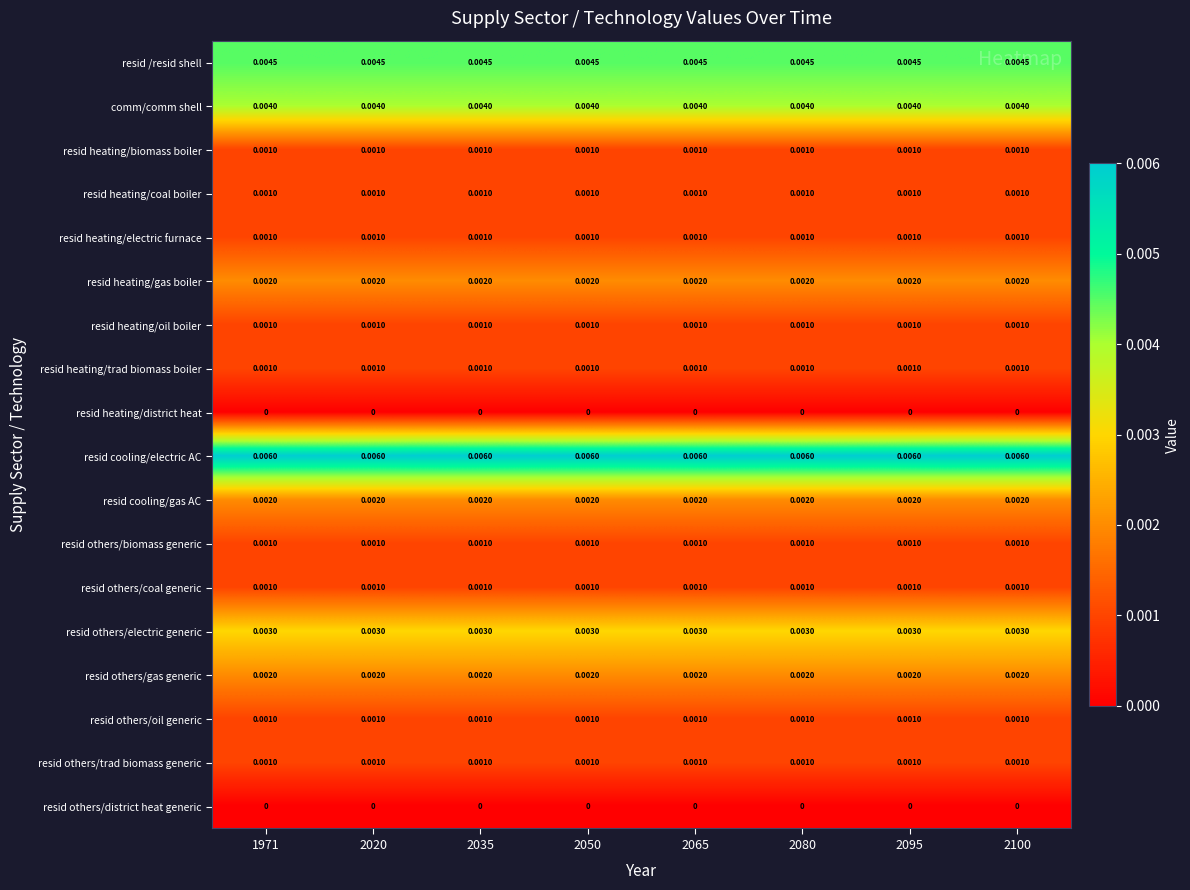

Which series has the largest total across all categories?

resid cooling/electric AC